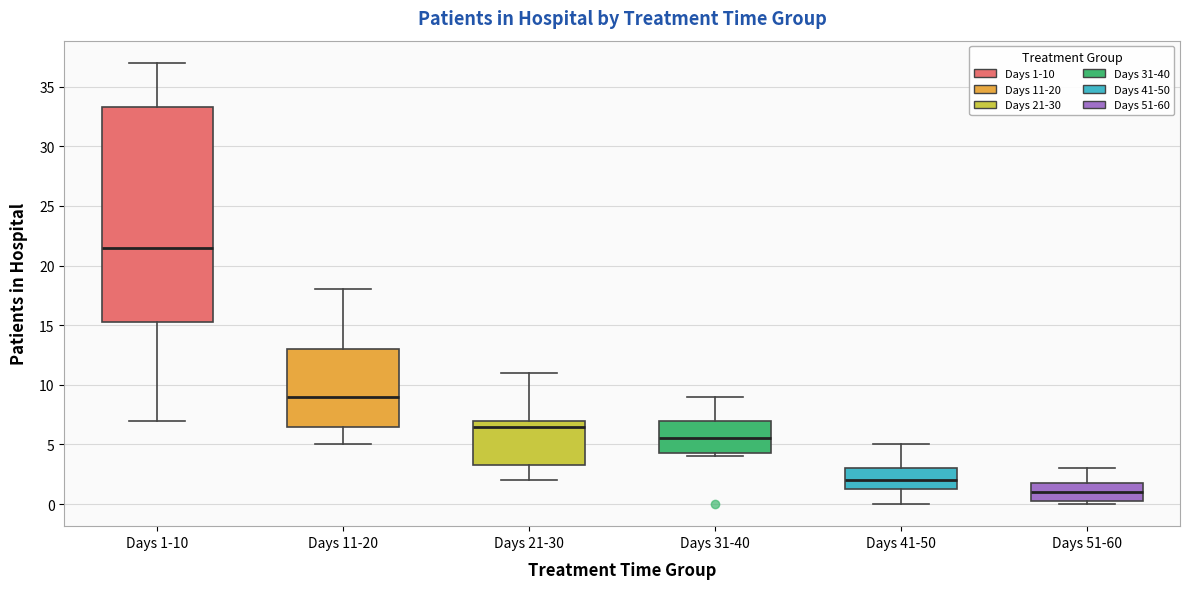

Reading left to right, read every box against the y-axis: the position of its median line, the range the box covers, and the ends of its whiskers. The values are not printed on the chart, so give them approximately, as read against the axis.

Days 1-10: median 21.5, box 15.5 to 33.5, whiskers 7.0 to 37.0
Days 11-20: median 9.0, box 6.5 to 13.0, whiskers 5.0 to 18.0
Days 21-30: median 6.5, box 3.5 to 7.0, whiskers 2.0 to 11.0
Days 31-40: median 5.5, box 4.5 to 7.0, whiskers 4.0 to 9.0
Days 41-50: median 2.0, box 1.5 to 3.0, whiskers 0.0 to 5.0
Days 51-60: median 1.0, box 0.5 to 2.0, whiskers 0.0 to 3.0